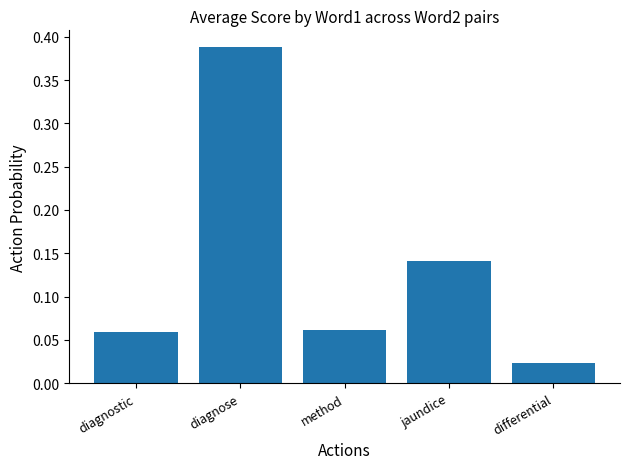

Where is the data nearest to the value 0?

differential